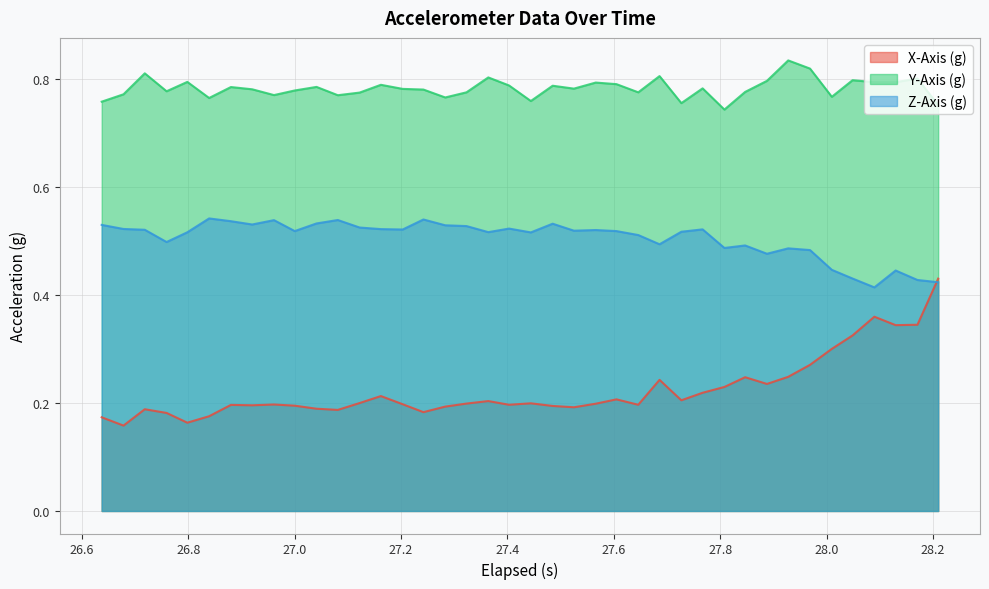

True or false: Z-Axis (g) and Y-Axis (g) intersect in this chart.

False